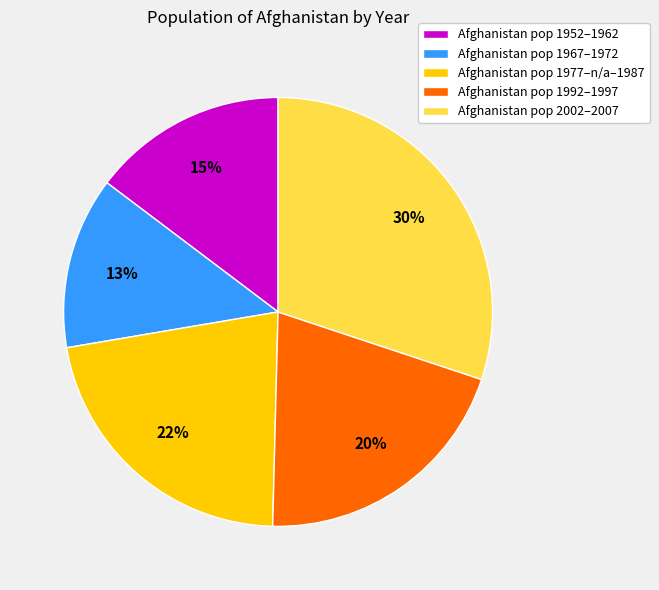

How many slices are in this pie chart?

5